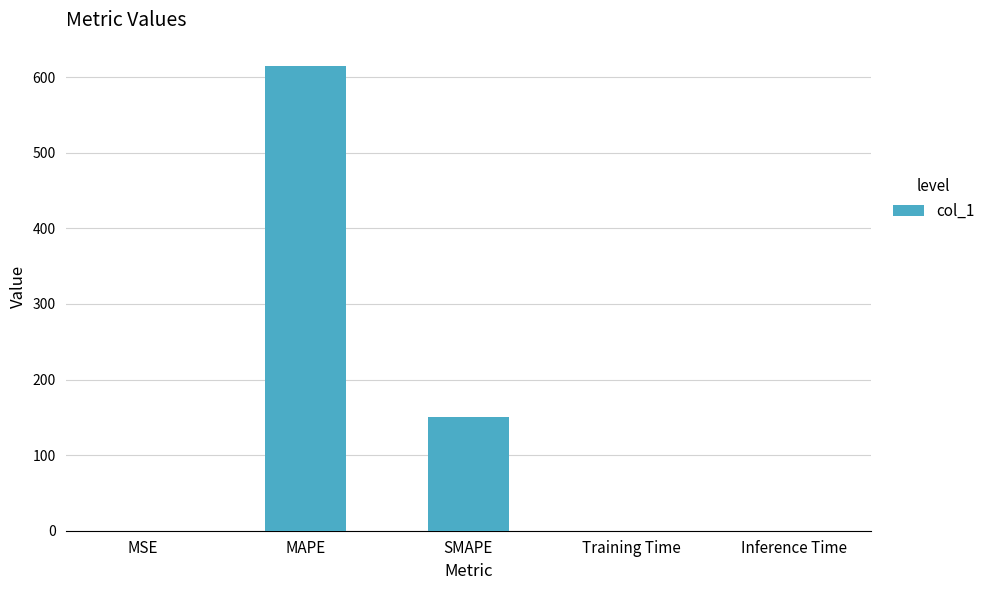

True or false: the data shows 0.0 at MSE.

True